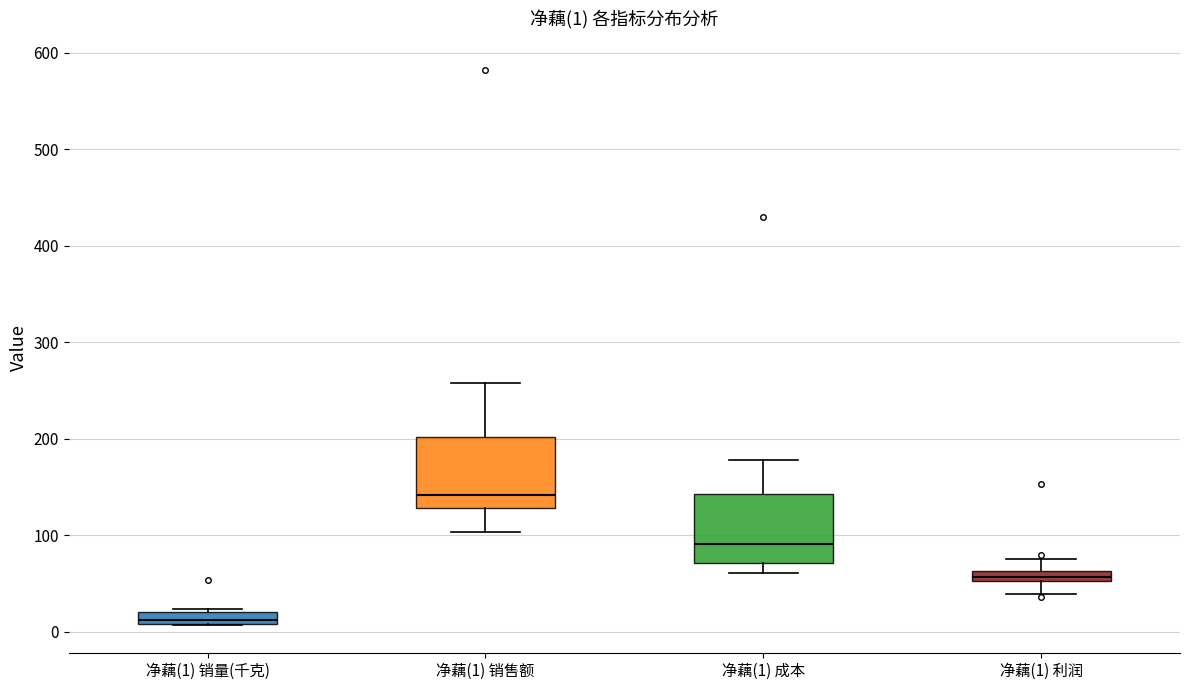

Which box has the highest median line?

净藕(1) 销售额